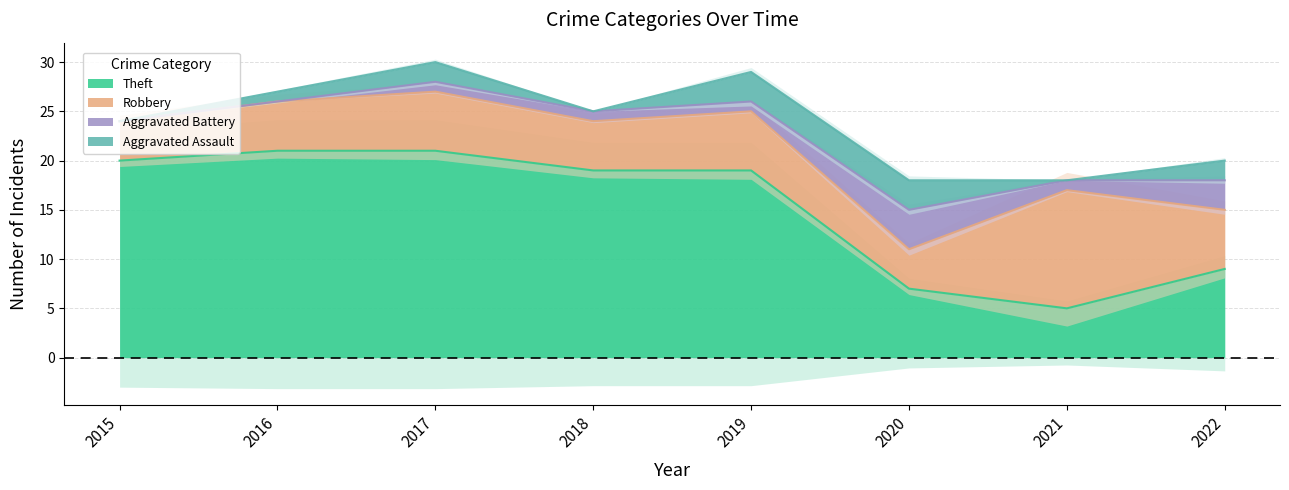

Reading left to right, list all the values displayed in this chart.

Aggravated Assault: 0	1	2	0	3	3	0	2
Aggravated Battery: 0	0	1	1	1	4	1	3
Robbery: 4	5	6	5	6	4	12	6
Theft: 20	21	21	19	19	7	5	9